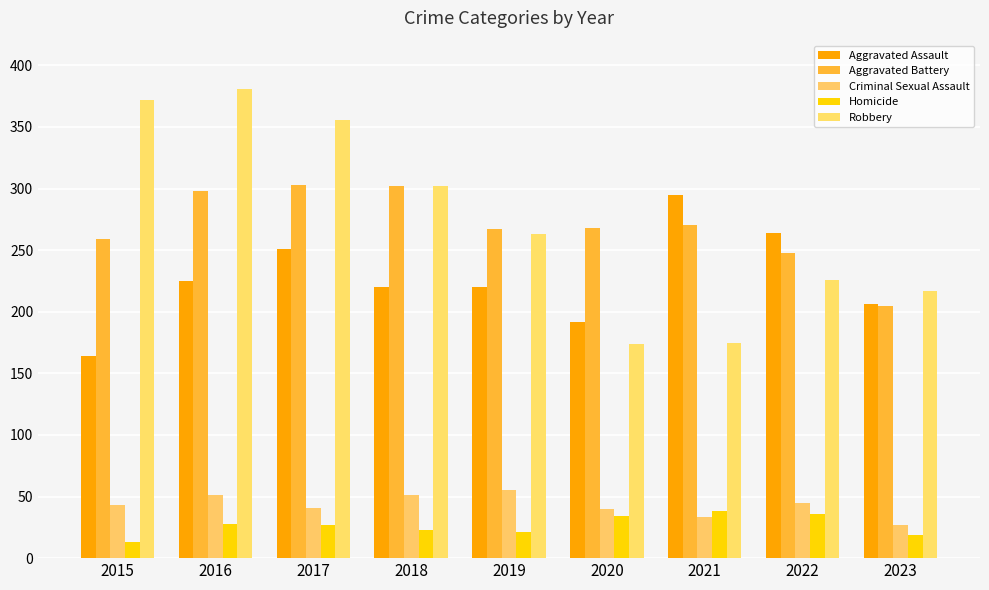

True or false: Robbery has a value of 401 at 2022.

False